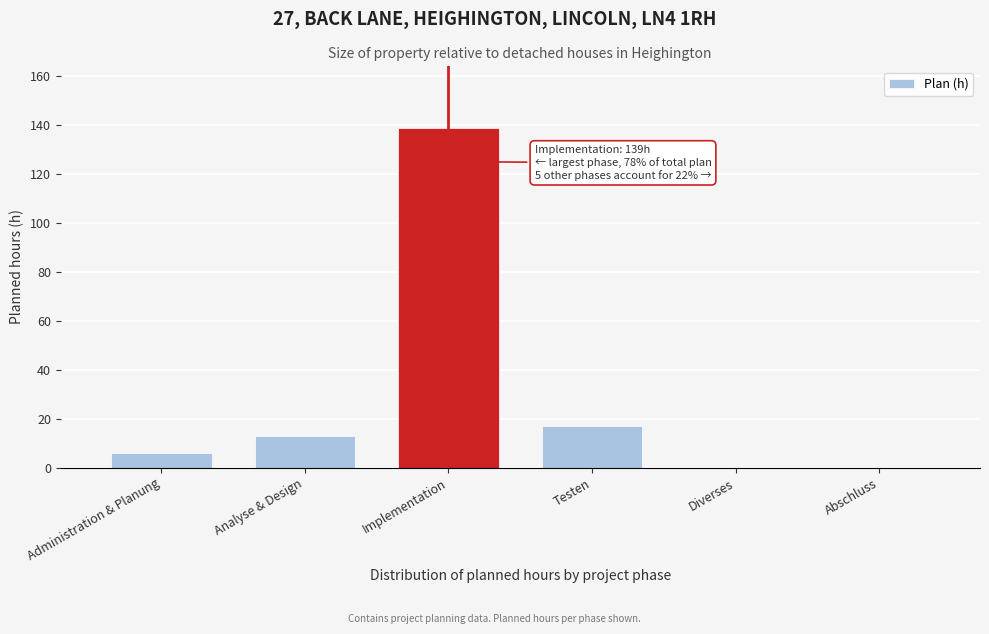

Reading left to right, what are all the values shown in this chart?

Administration & Planung=6	Analyse & Design=13	Implementation=139	Testen=17	Diverses=0	Abschluss=0